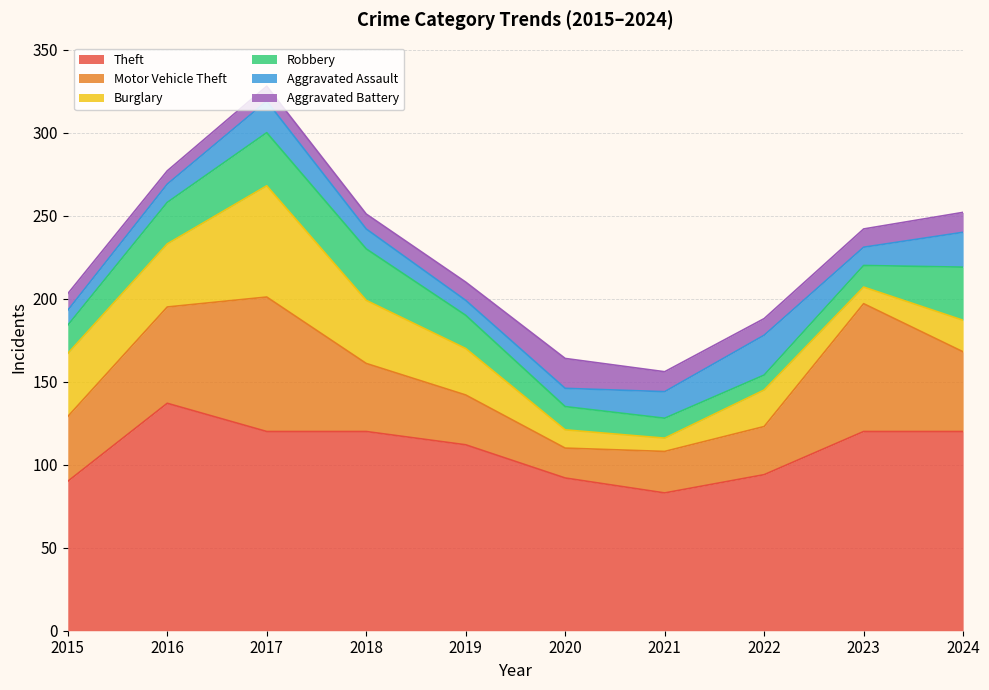

What is the maximum value shown in the chart?

137